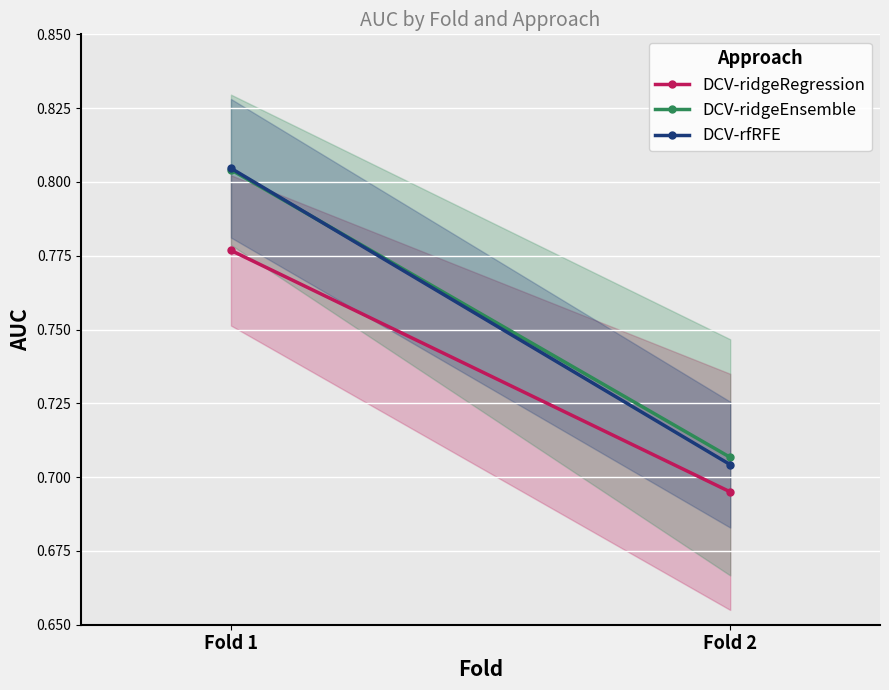

What is the difference between the maximum and minimum values in the DCV-ridgeEnsemble series?

0.1